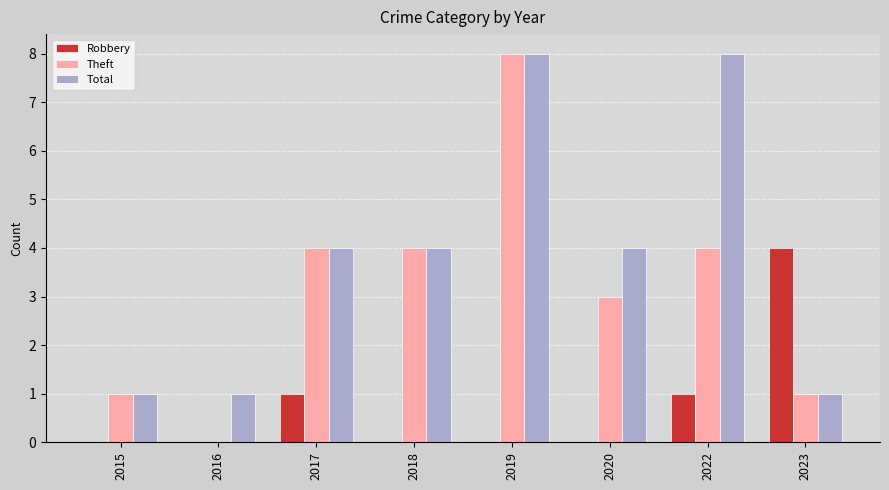

The Robbery series shows 2 at 2019. True or false?

False